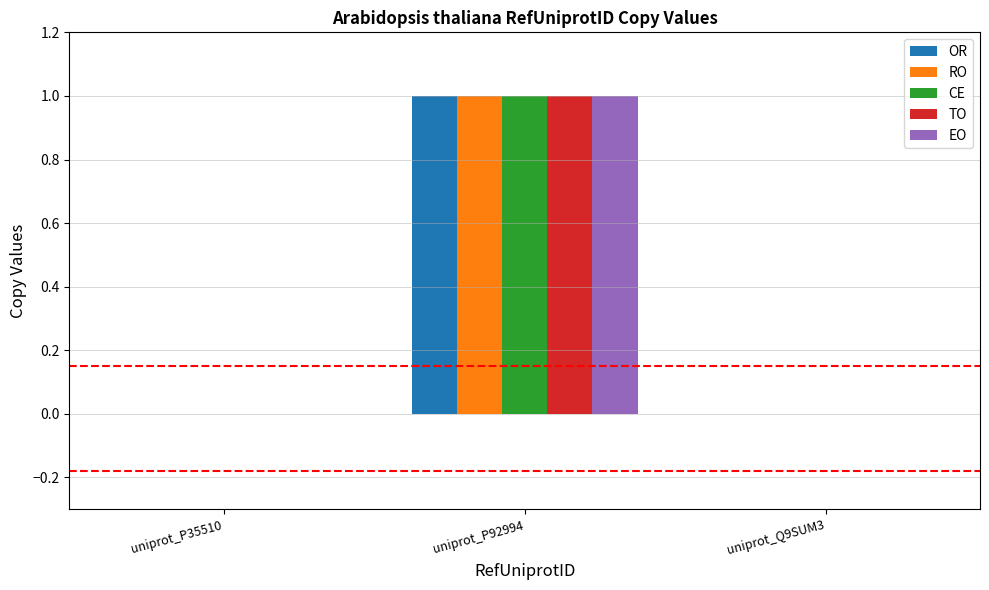

Reading right to left, transcribe all the data shown in this chart.

OR: 0	1	0
RO: 0	1	0
CE: 0	1	0
TO: 0	1	0
EO: 0	1	0